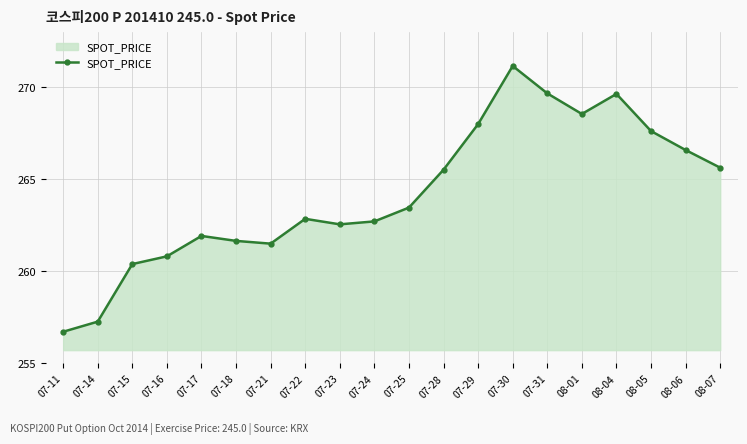

What is the smallest value displayed?

256.7